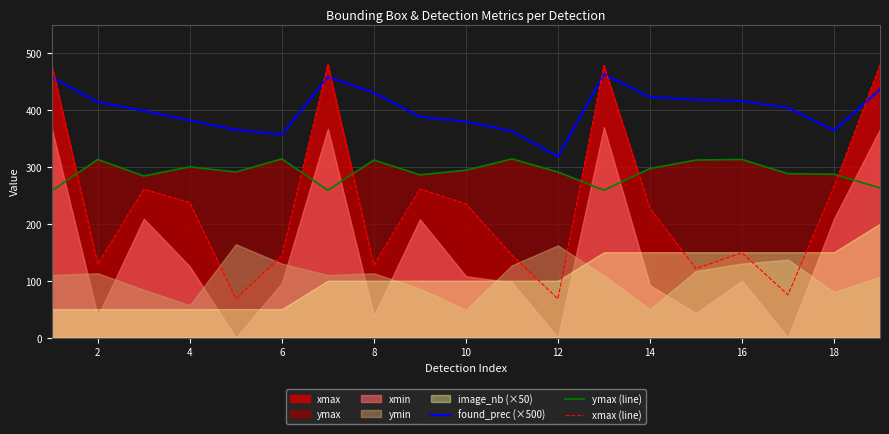

What is the difference between the ymax (line) values at 10 and 18?

7.0